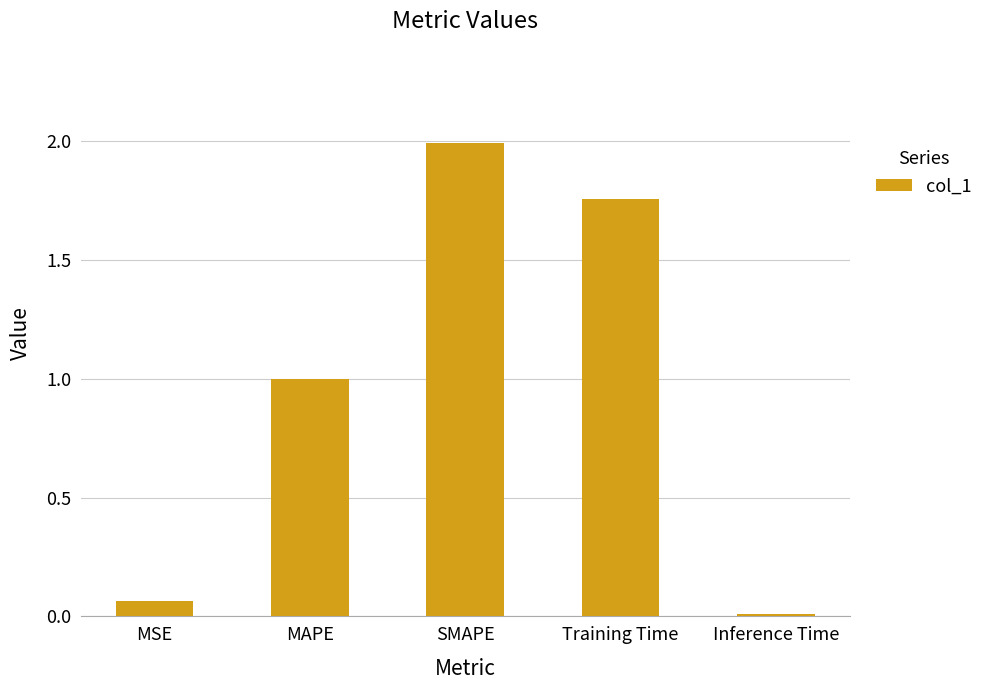

The value at Training Time is 1.2. True or false?

False